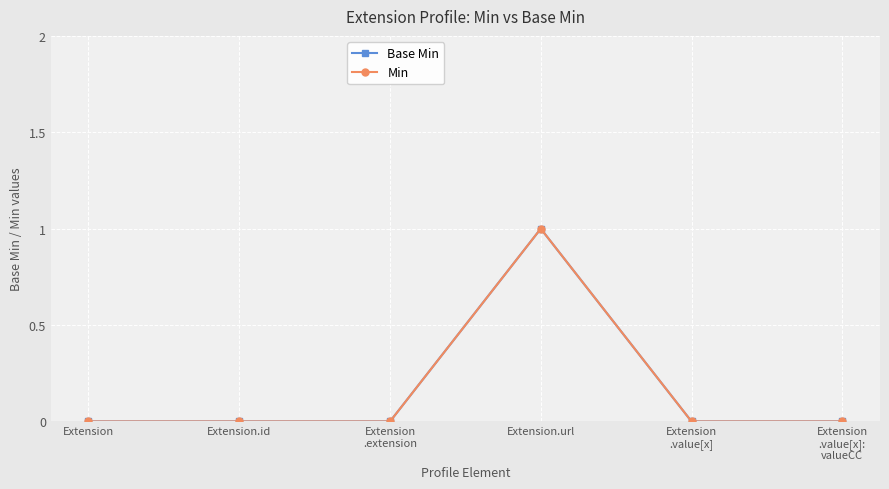

Is this an area chart (filled region under the line)?

No